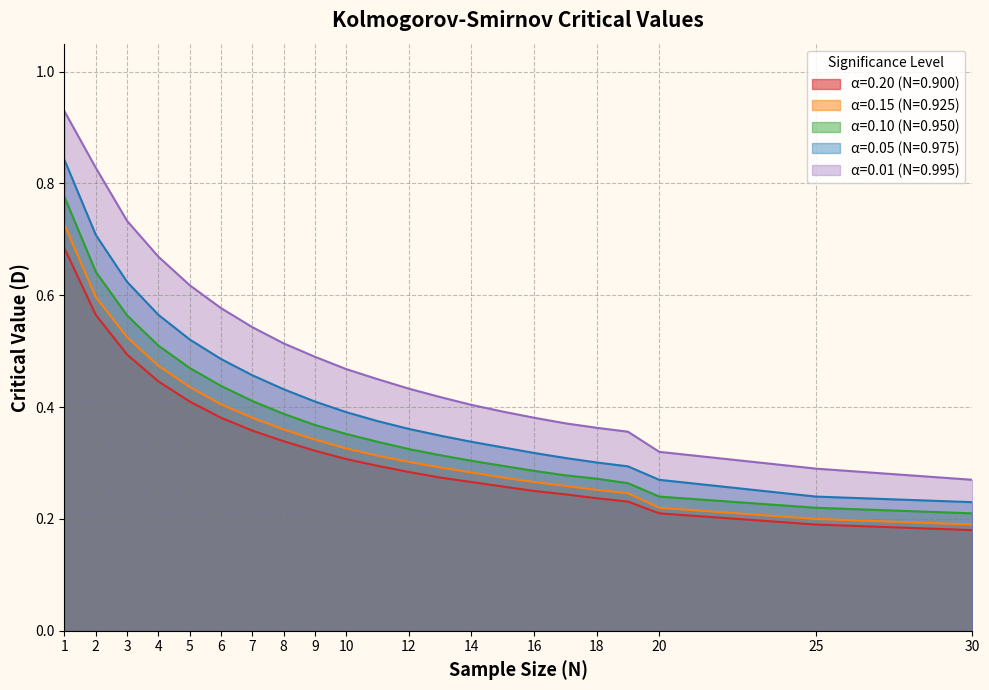

What are all the series names shown in the legend?

α=0.20 (N=0.900), α=0.15 (N=0.925), α=0.10 (N=0.950), α=0.05 (N=0.975), α=0.01 (N=0.995)